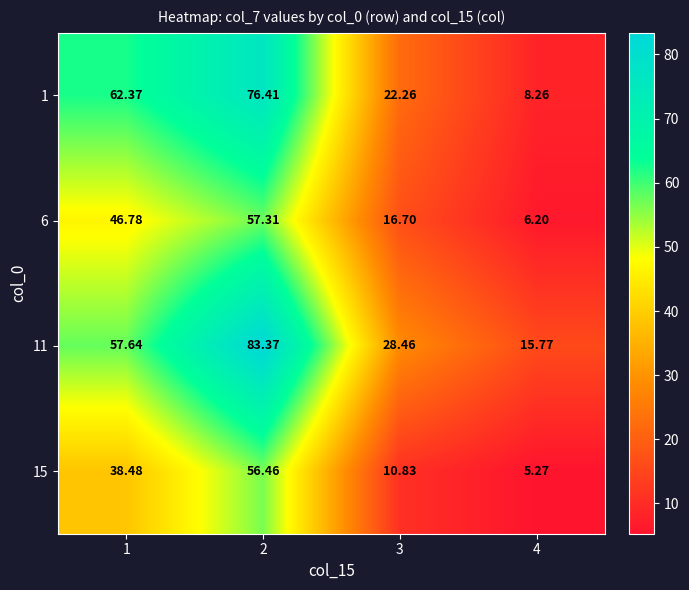

Is the value of 6 at 1 greater than the value of 1 at 4?

Yes